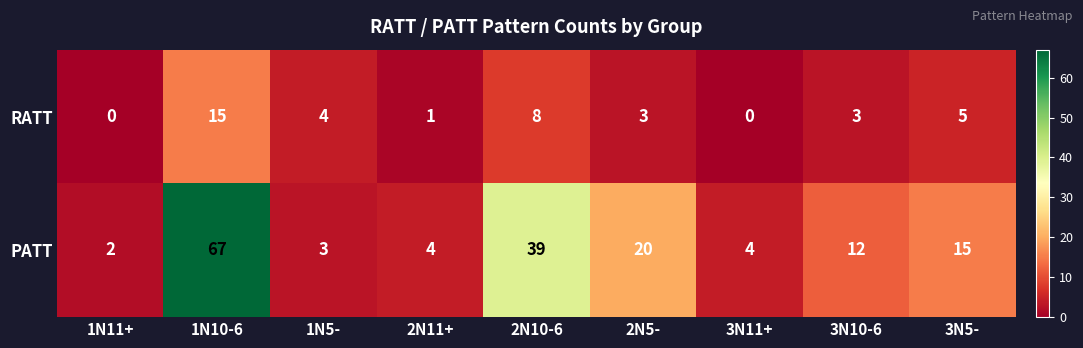

Where is PATT nearest to the value 34?

2N10-6